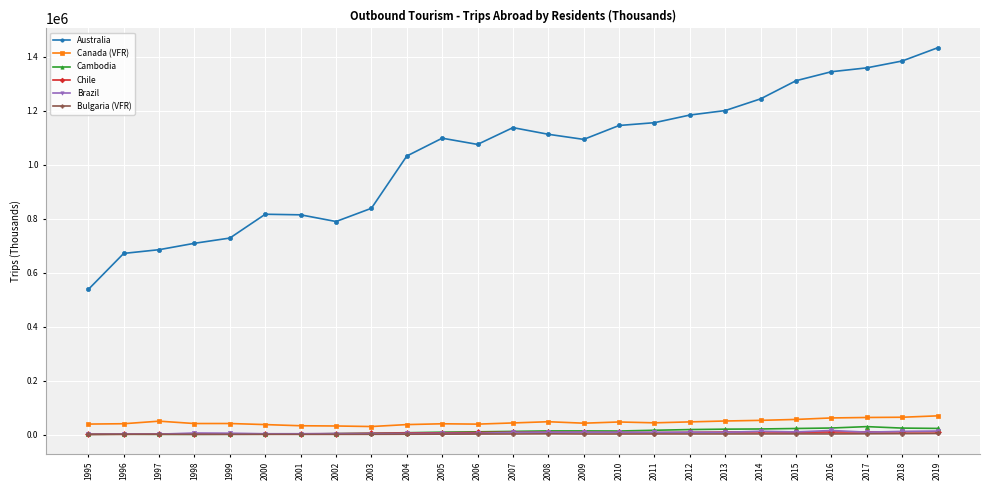

Is the value of Brazil at 2003 greater than the value of Australia at 2011?

No